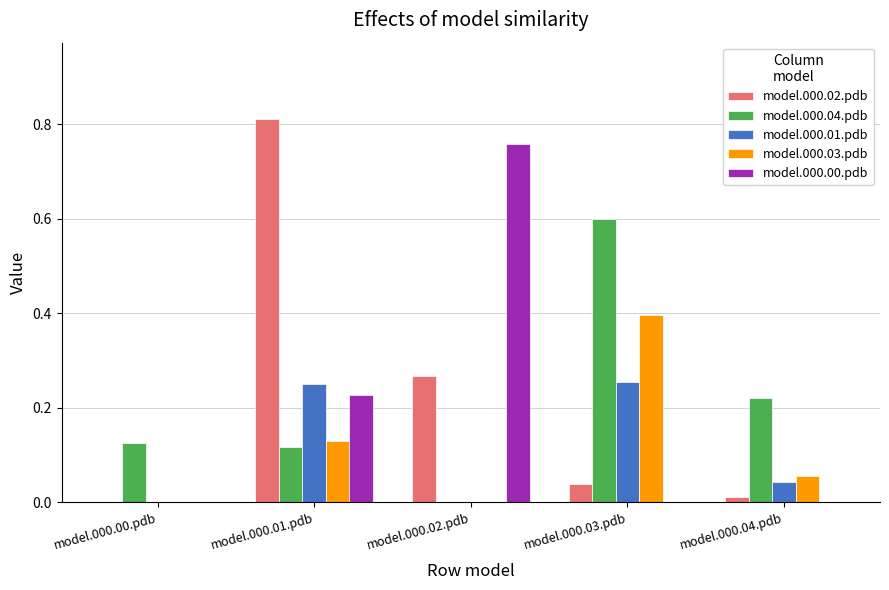

Between model.000.02.pdb and model.000.03.pdb, which series saw the biggest shift?

model.000.00.pdb